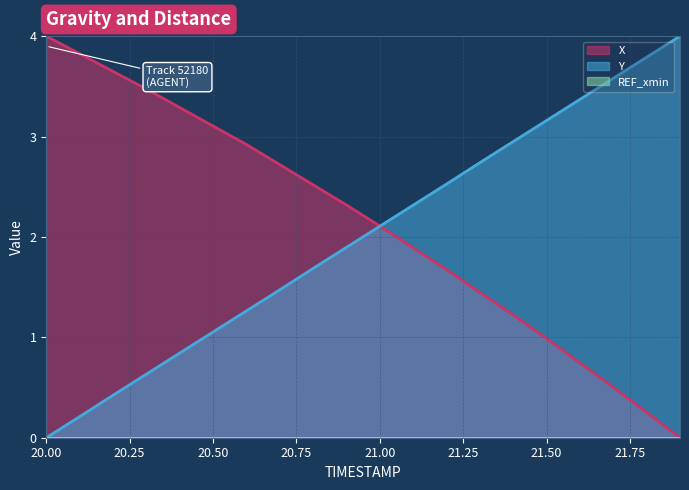

What is the average value of the Y series?

2.0